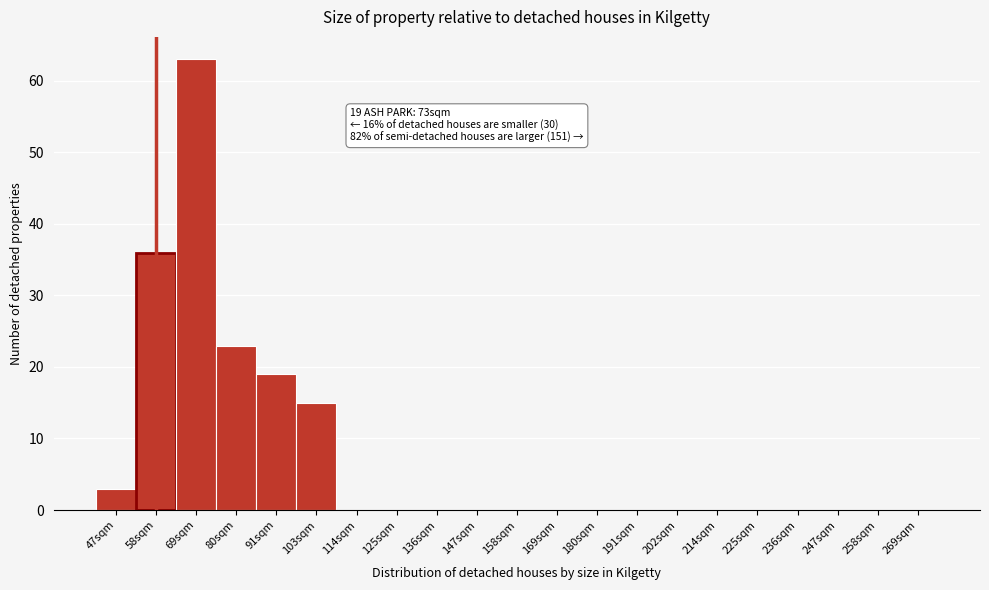

Reading right to left, extract all data points from this chart.

269sqm=0	258sqm=0	247sqm=0	236sqm=0	225sqm=0	214sqm=0	202sqm=0	191sqm=0	180sqm=0	169sqm=0	158sqm=0	147sqm=0	136sqm=0	125sqm=0	114sqm=0	103sqm=15	91sqm=19	80sqm=23	69sqm=63	58sqm=36	47sqm=3